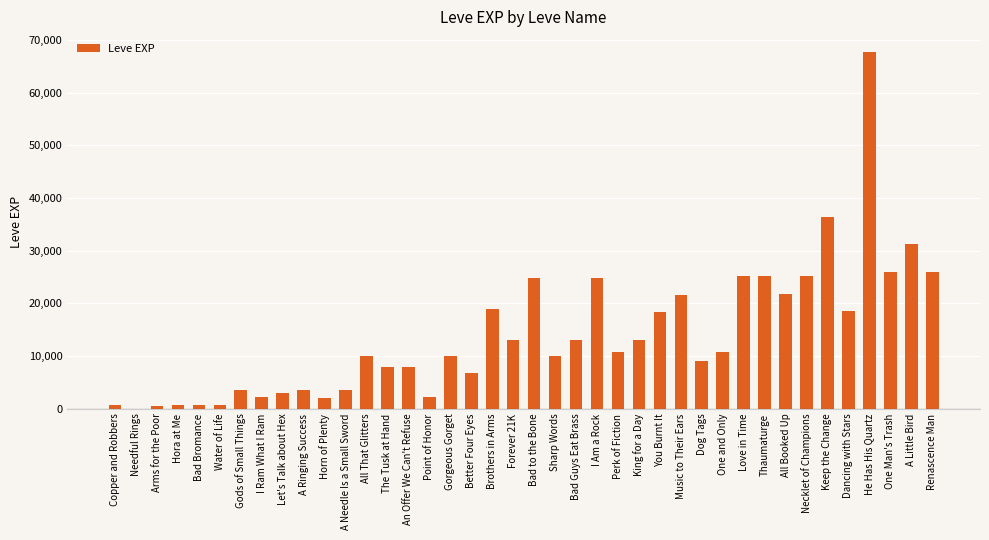

The chart shows a value of 2230 at Point of Honor. True or false?

True